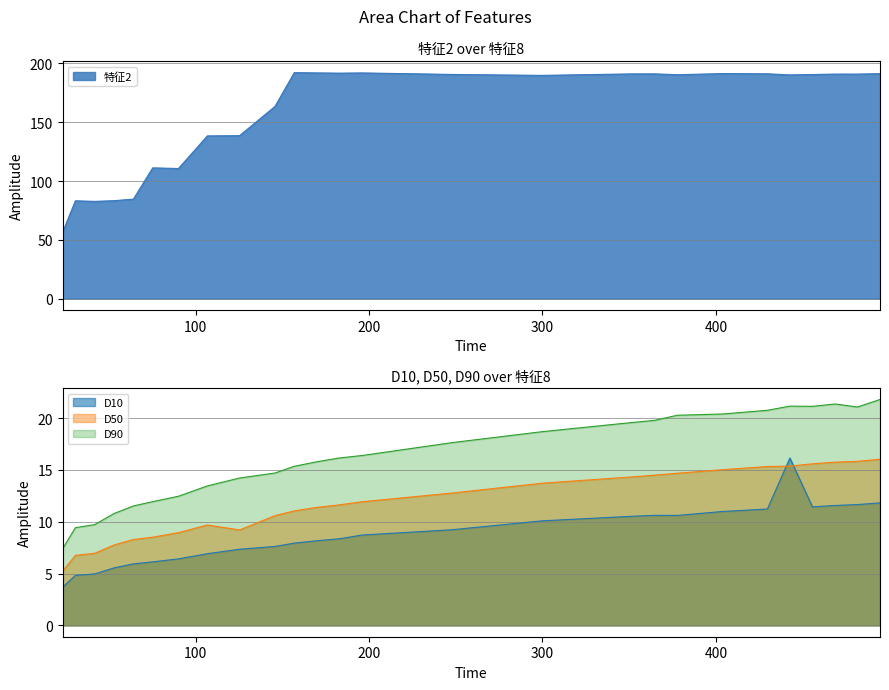

What is the sum of the D50 values at 106.66 and 89.95?

18.6